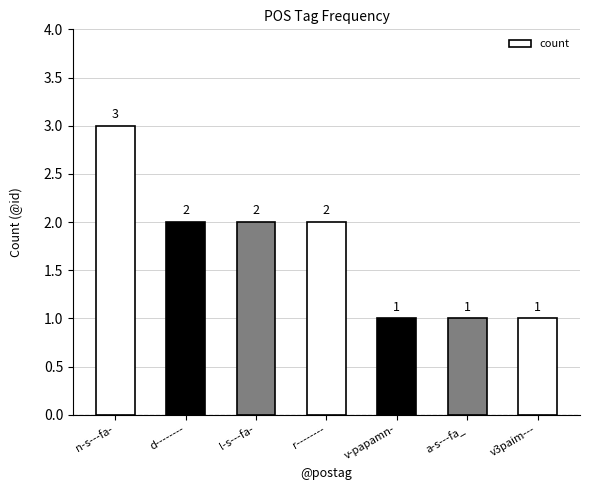

What is the label of the 6th bar from the right?

d--------